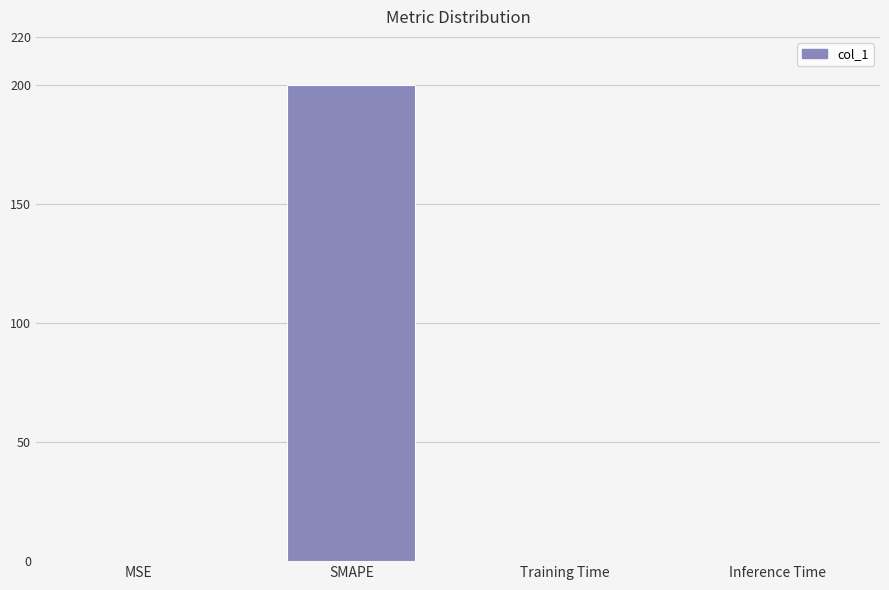

The value at Training Time is 0.0. True or false?

True